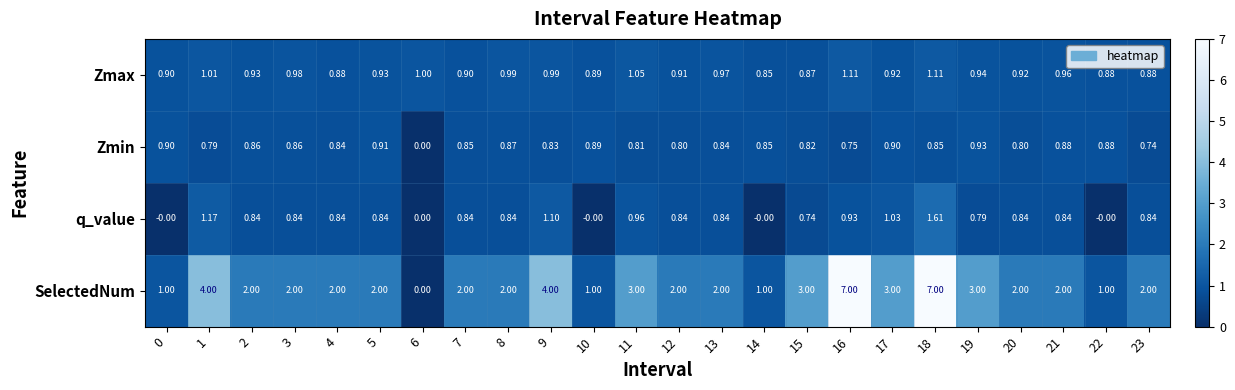

Is the value of q_value at 12 greater than the value of Zmax at 15?

No